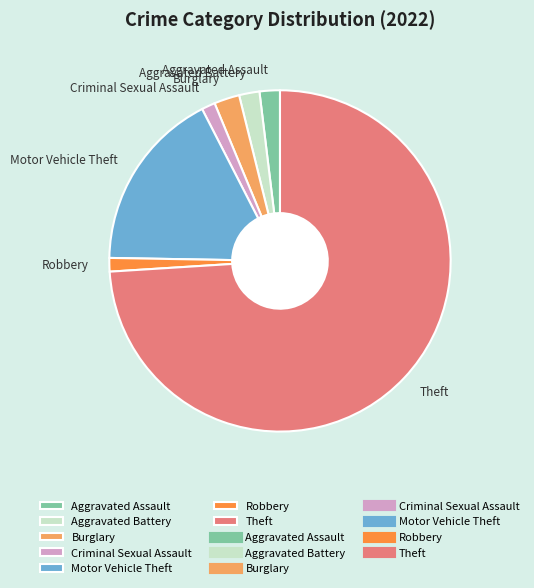

What is the largest slice in the pie chart?

Theft